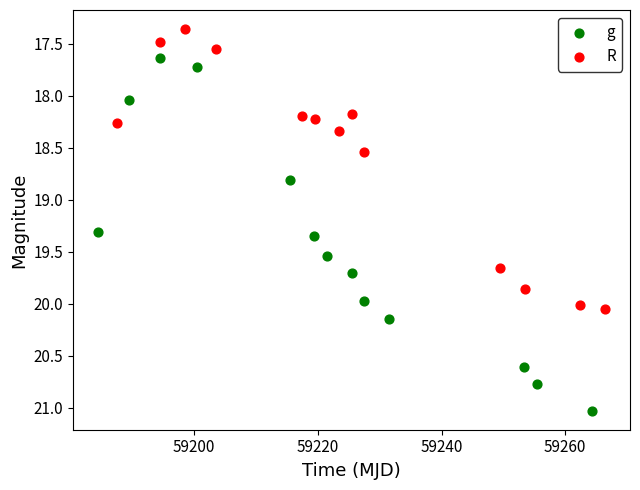

Which series contains the lowest Y value?

R